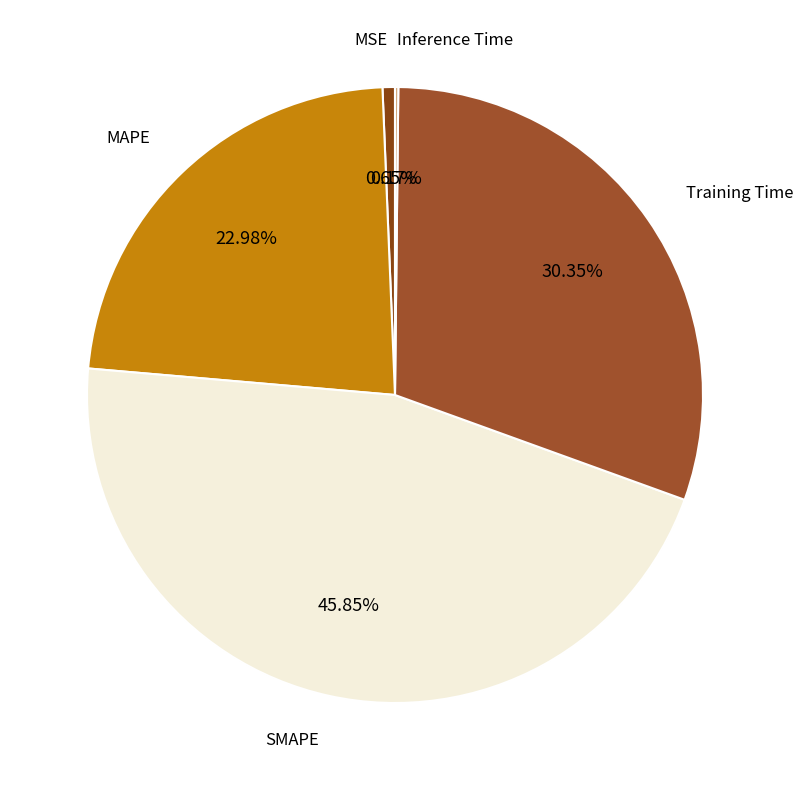

Does any single category account for the majority?

No